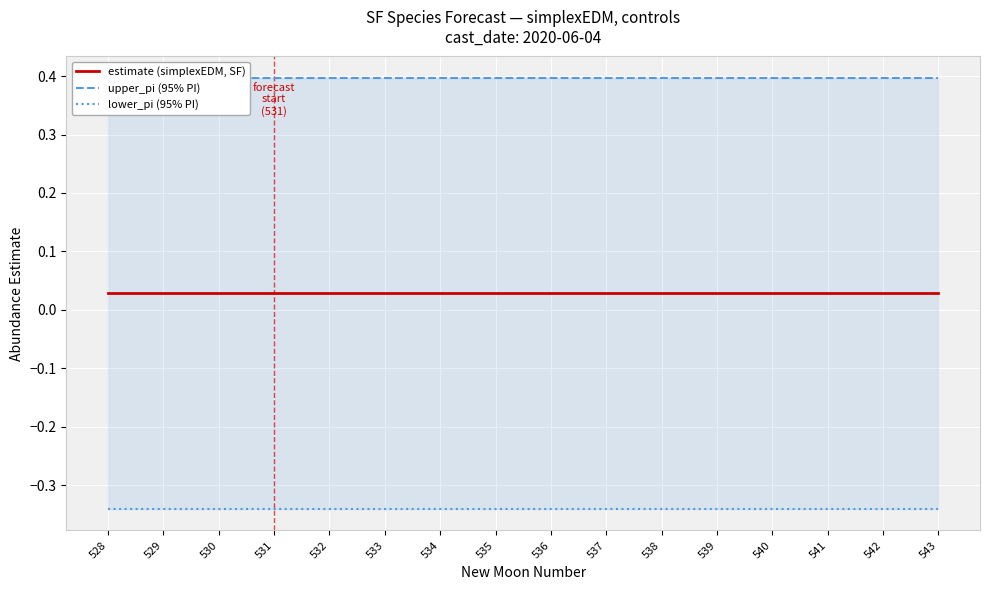

Between 543 and 534, which is larger?

543